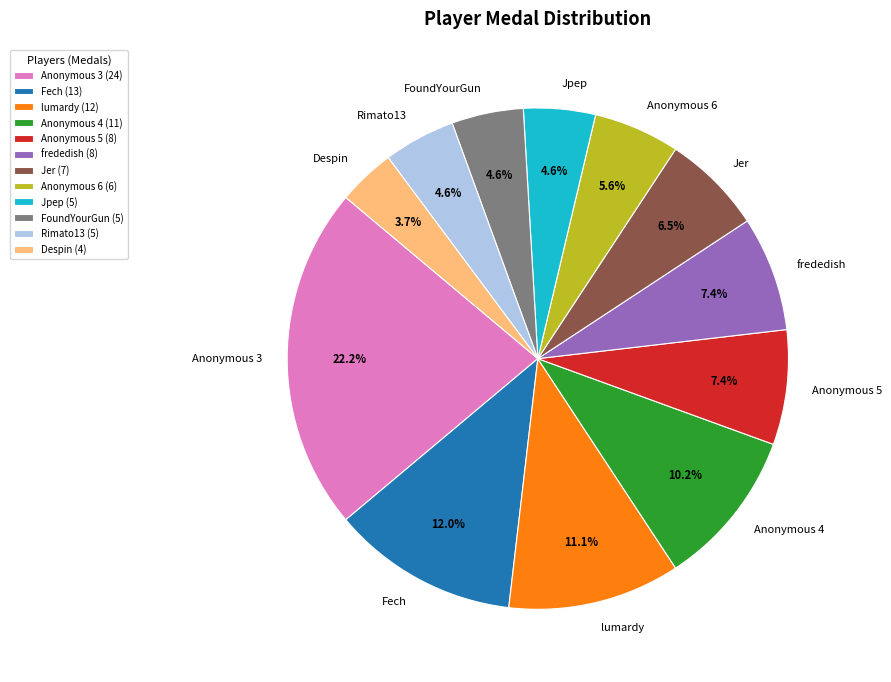

Do Jer and Anonymous 3 together represent more than half of the pie?

No